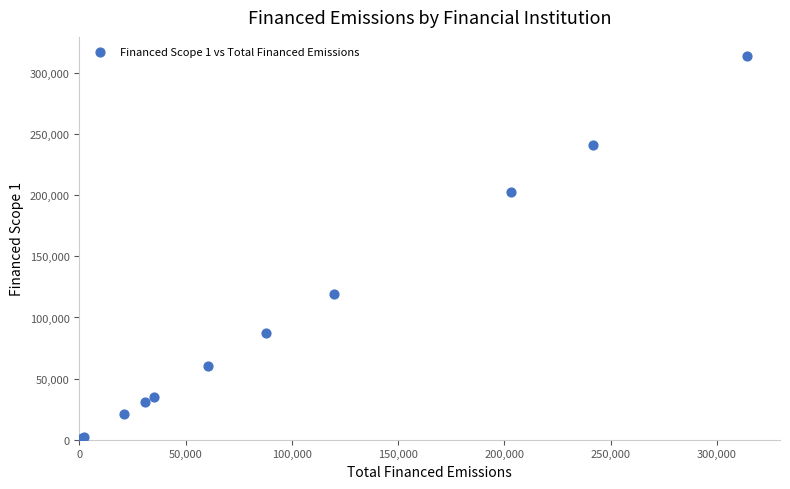

What Y value in the scatter plot is closest to 157672?

119618.7